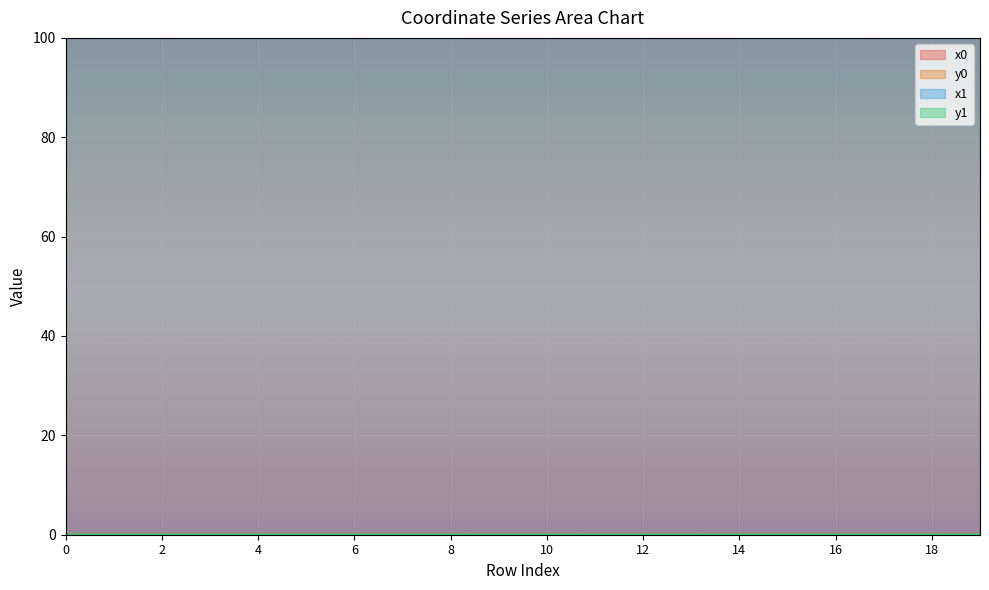

Between 2 and 4, which series saw the biggest shift?

x1